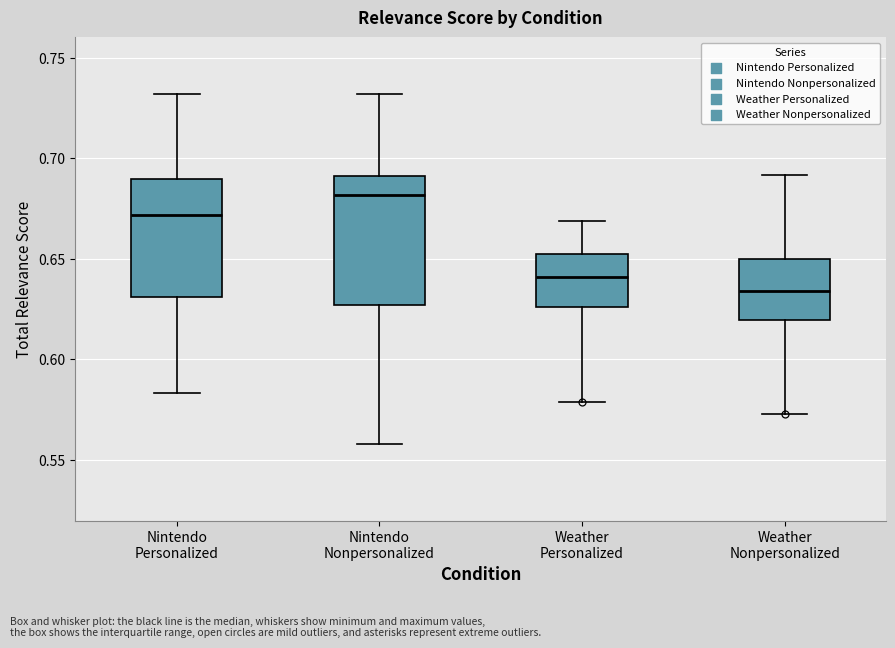

Which box is the tallest, from its lower edge to its upper edge?

Nintendo Nonpersonalized